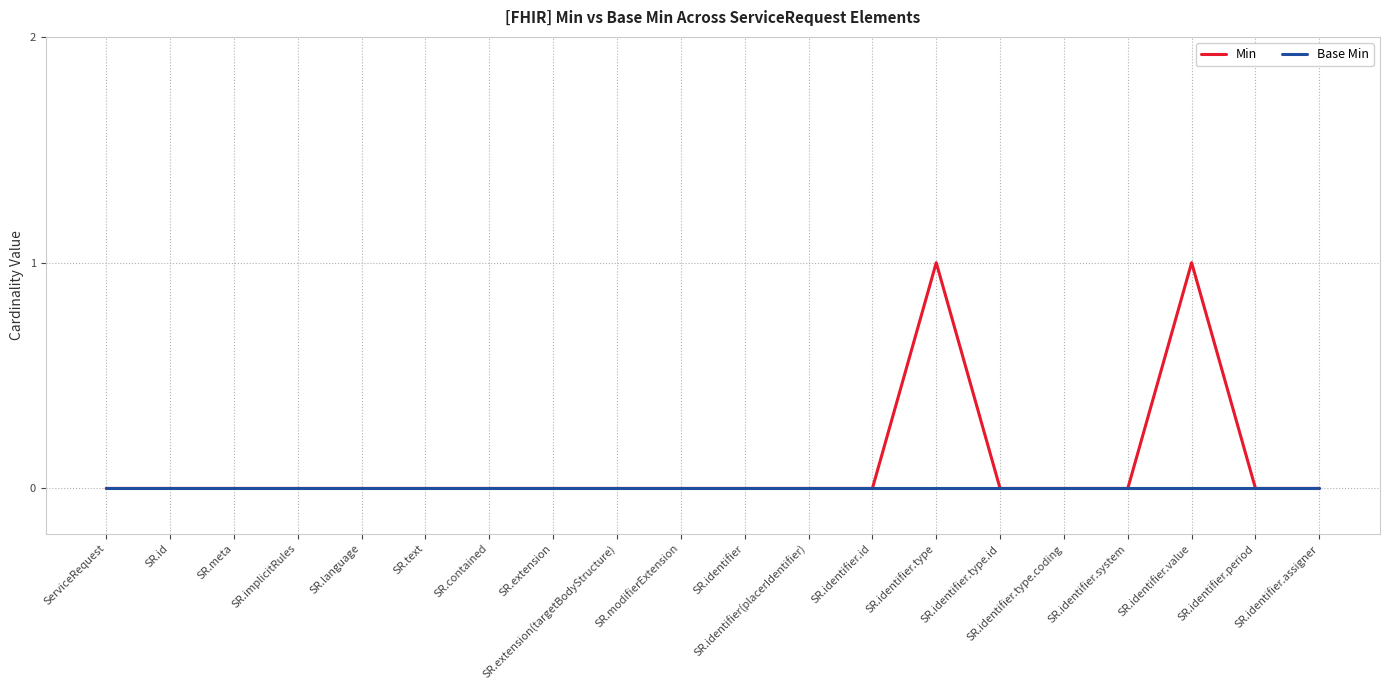

At SR.identifier.type, list the series in order from smallest to largest.

Base Min, Min